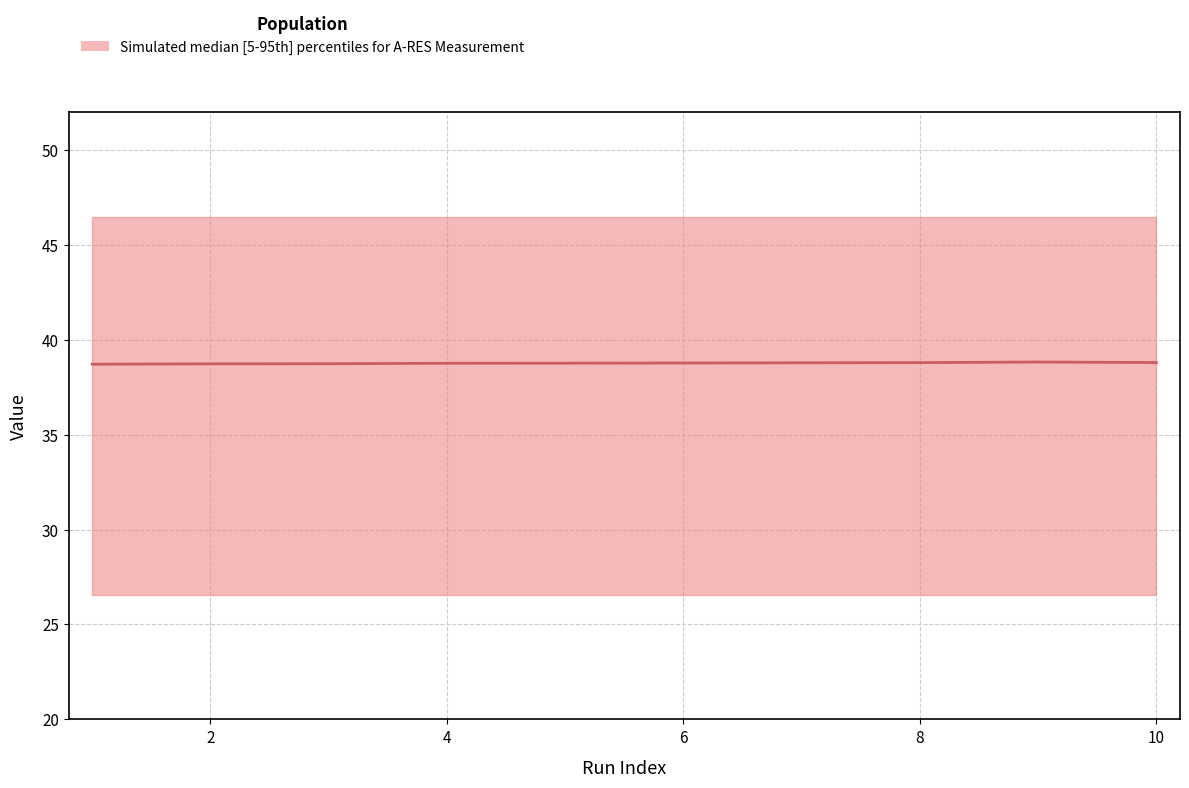

How many interior local peaks (higher than both neighbors) does the data have?

1